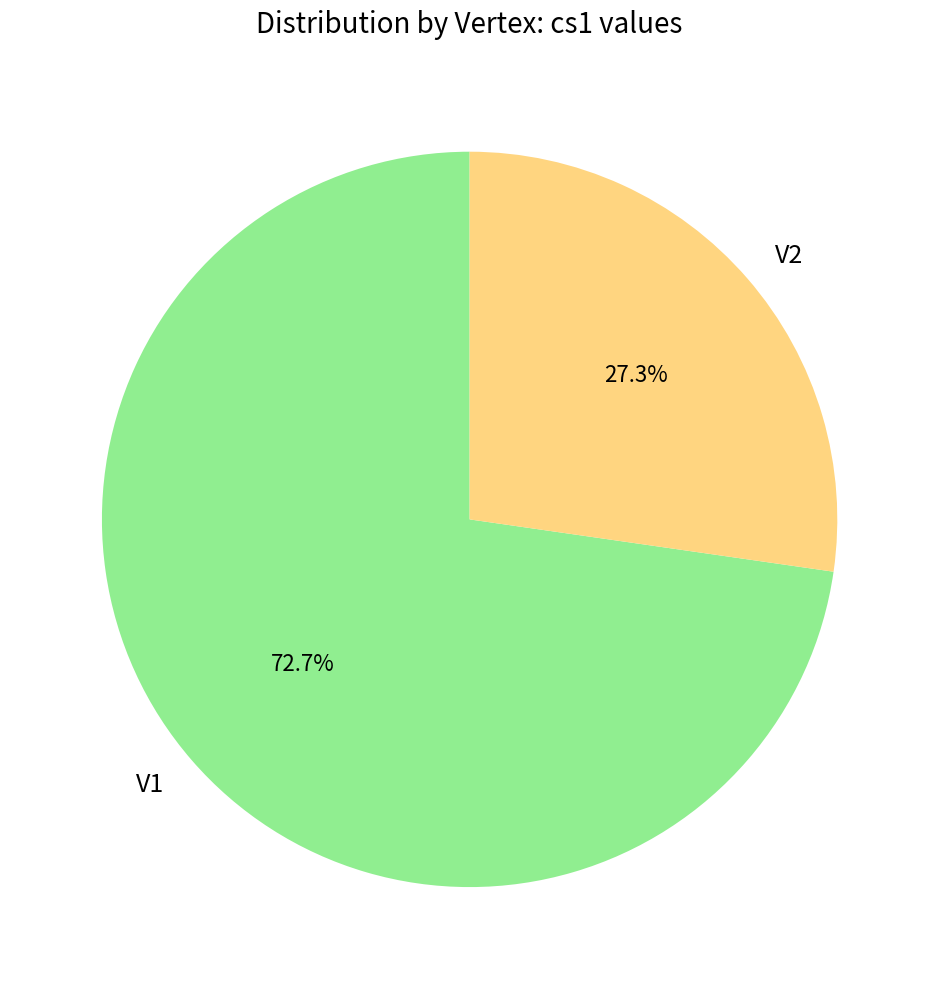

Is there a majority slice in this chart?

Yes